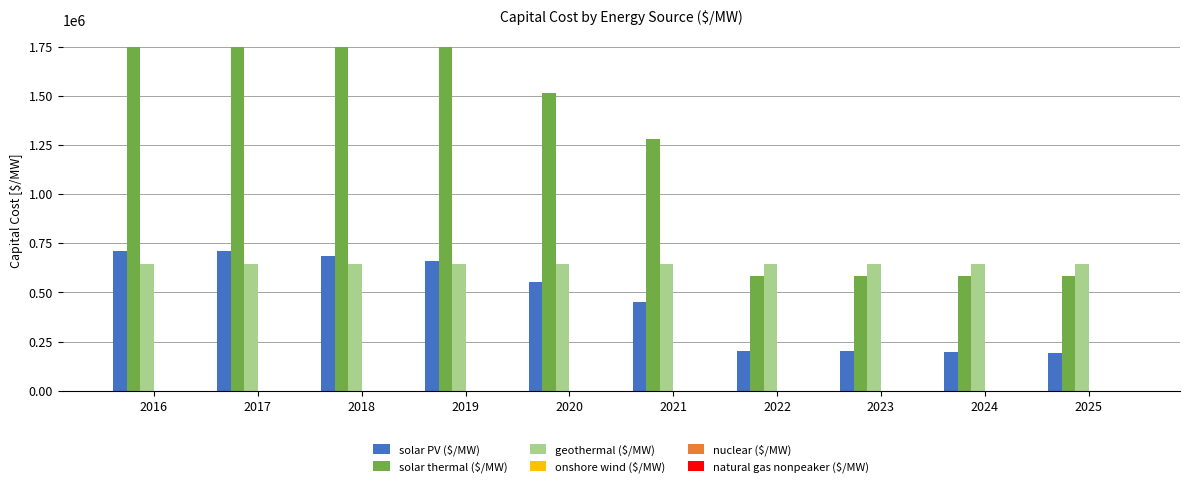

What is the value of the solar thermal ($/MW) bar at the 1st from the left?

1747800.0